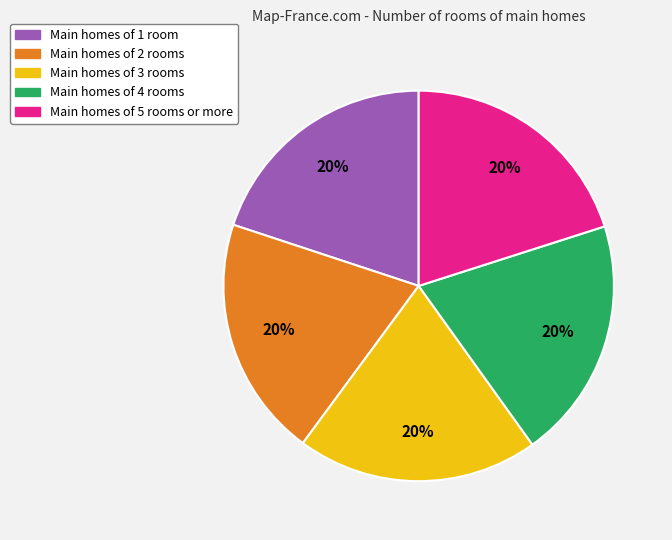

Does any single category account for the majority?

No